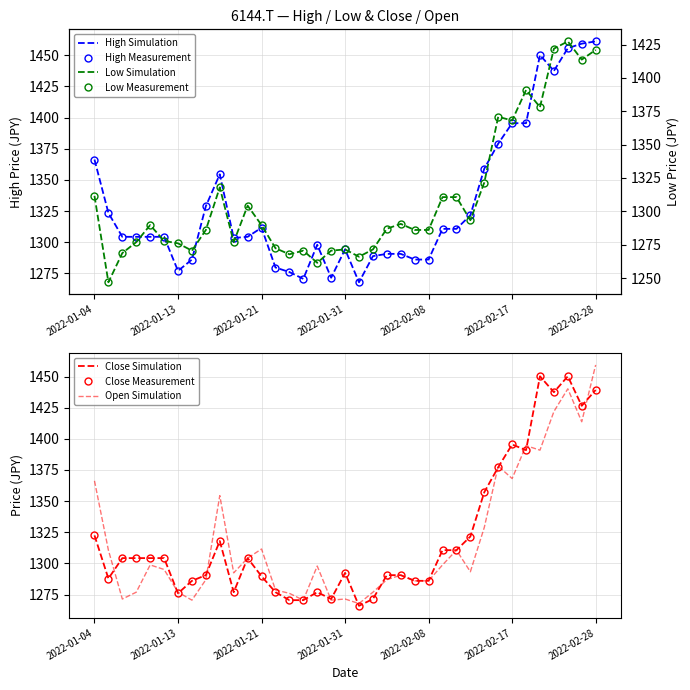

Between 2022-01-26 and 2022-02-07, which is larger?

2022-02-07